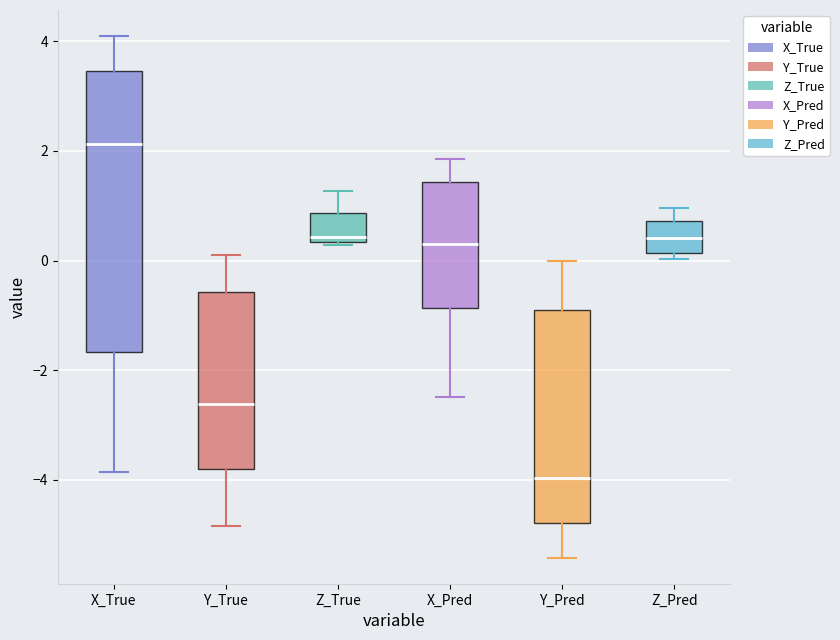

Which box's median line is the lowest?

Y_Pred